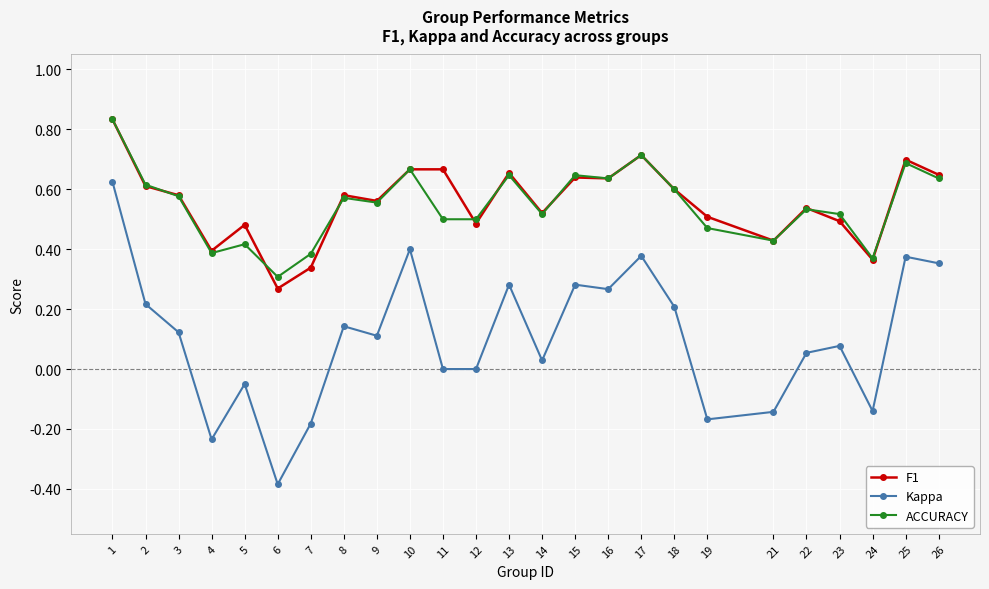

True or false: F1 has a value of 0.3 at 10.

False